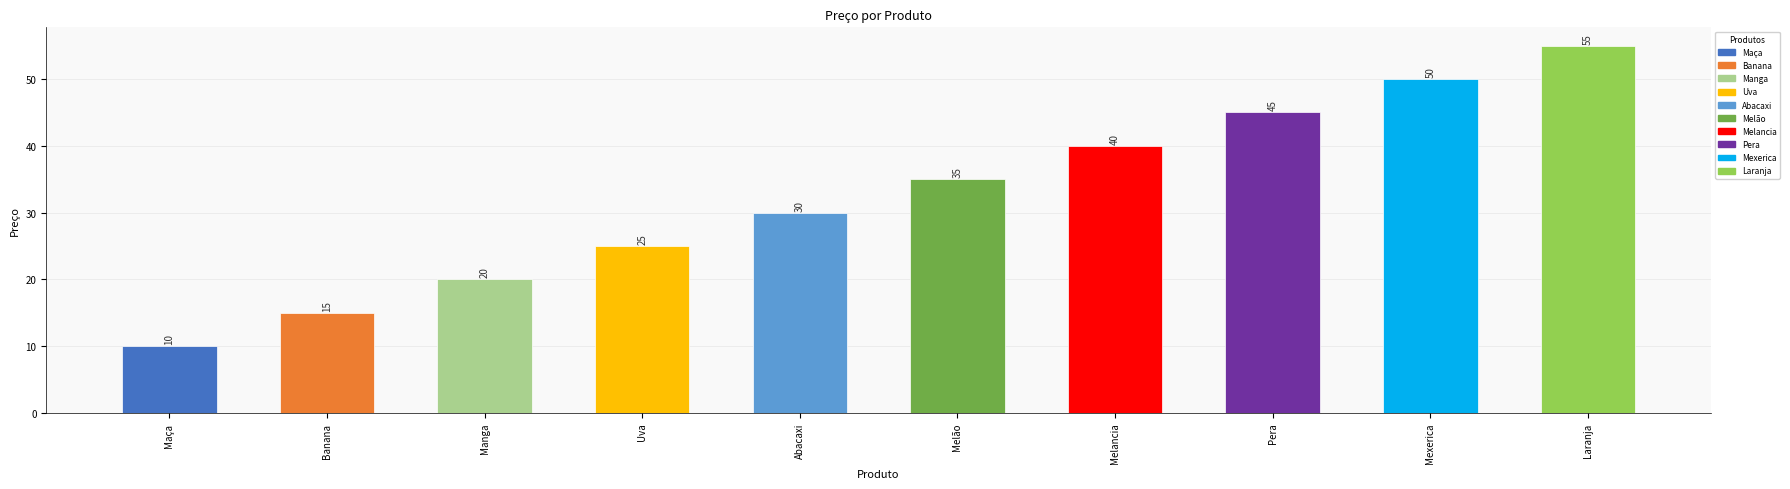

What is the sum of the values at Manga and Maça?

30